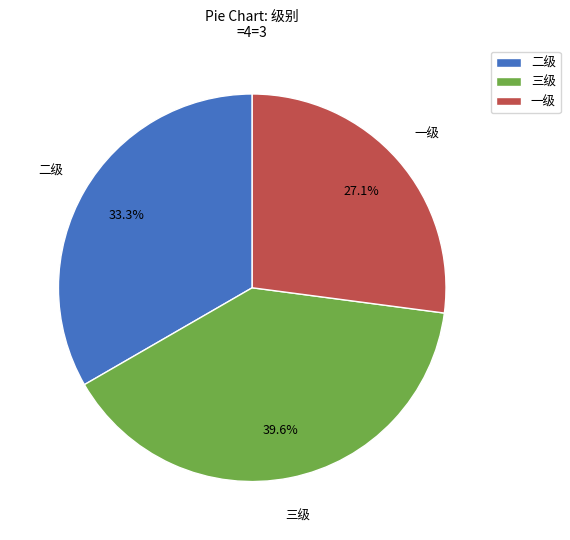

Is there a majority slice in this chart?

No